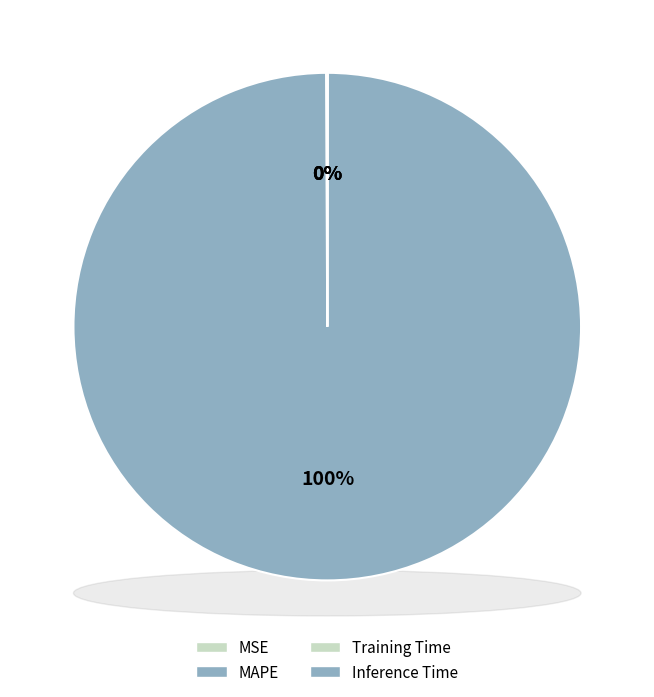

Count the number of slices in the pie.

4